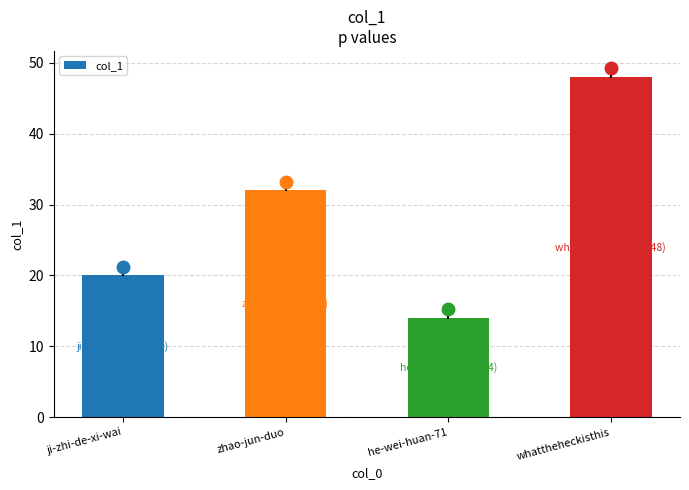

What is the maximum value shown in the chart?

48